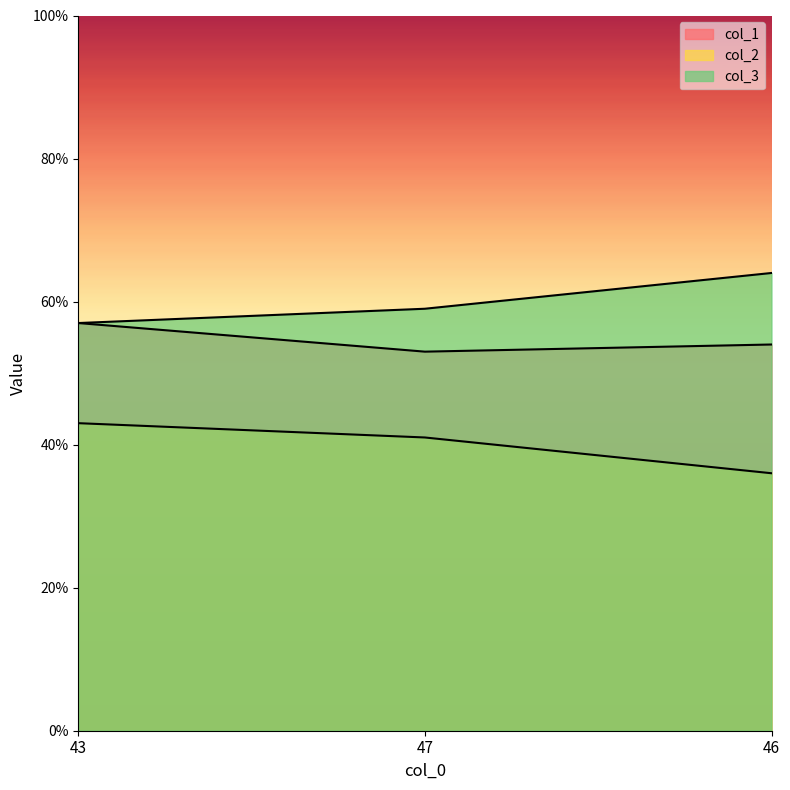

What is the label of the 3rd point from the left?

46